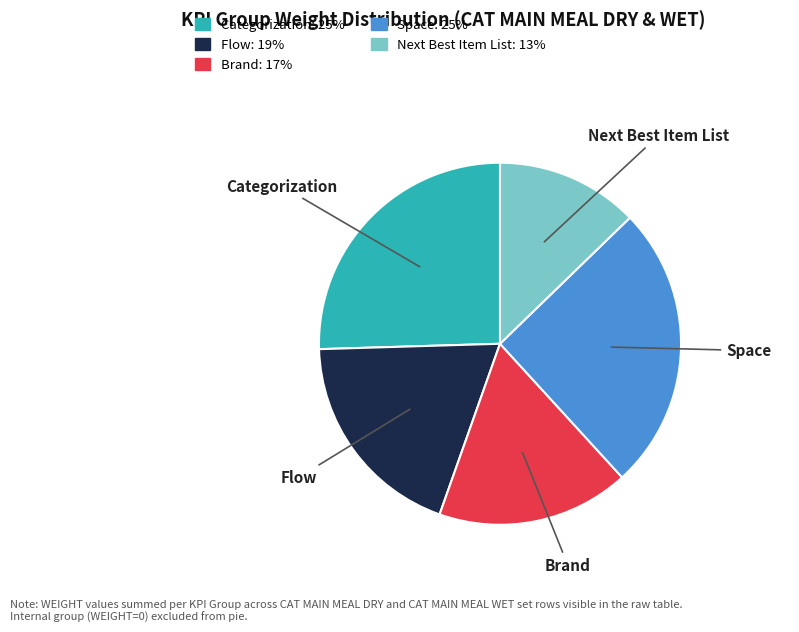

Is there a majority slice in this chart?

No